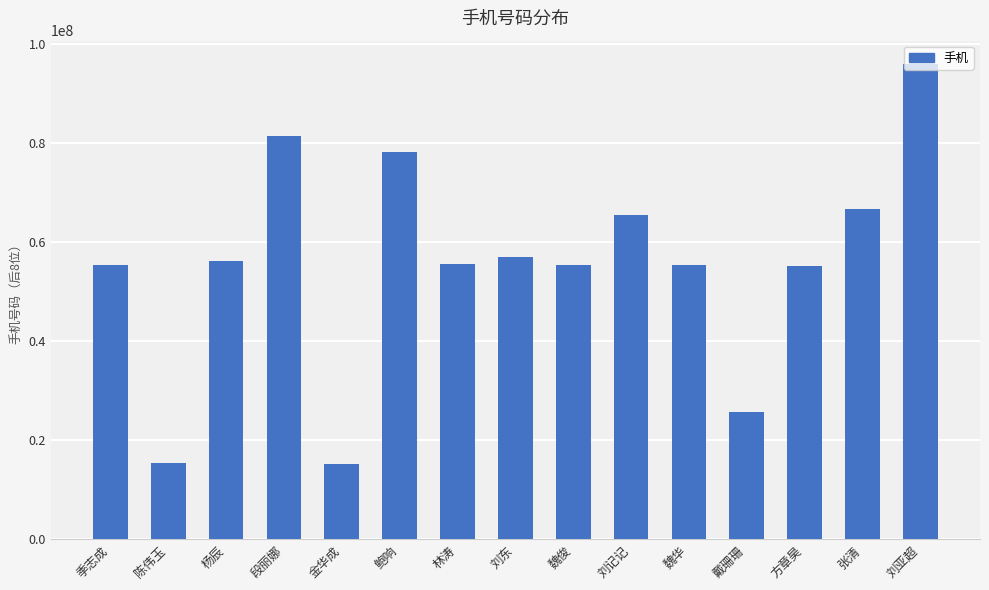

What value does the data have at 魏俊?

55362899